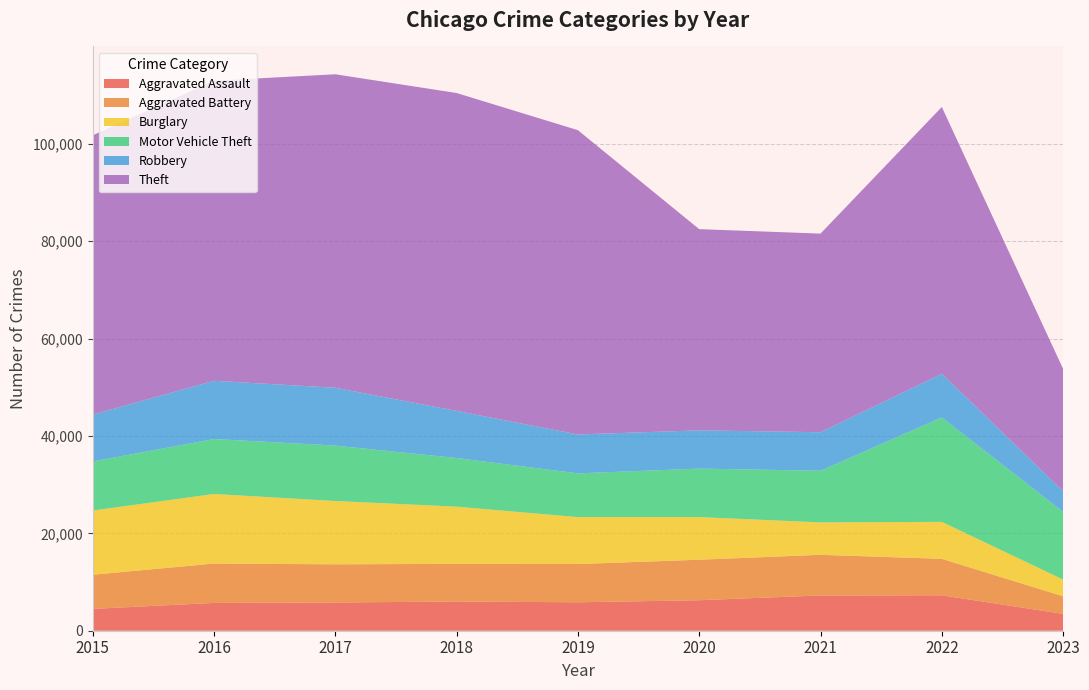

Reading left to right, transcribe all the data shown in this chart.

Aggravated Assault: 2015=4480	2016=5712	2017=5793	2018=6001	2019=5841	2020=6263	2021=7243	2022=7277	2023=3456
Aggravated Battery: 2015=7018	2016=8085	2017=7845	2018=7734	2019=7857	2020=8319	2021=8346	2022=7487	2023=3619
Burglary: 2015=13184	2016=14289	2017=13001	2018=11746	2019=9639	2020=8757	2021=6659	2022=7591	2023=3431
Motor Vehicle Theft: 2015=10068	2016=11286	2017=11380	2018=9985	2019=8977	2020=9959	2021=10601	2022=21446	2023=13906
Robbery: 2015=9638	2016=11960	2017=11880	2018=9680	2019=7994	2020=7855	2021=7917	2022=8965	2023=4235
Theft: 2015=57350	2016=61621	2017=64382	2018=65286	2019=62491	2020=41320	2021=40793	2022=54793	2023=25122